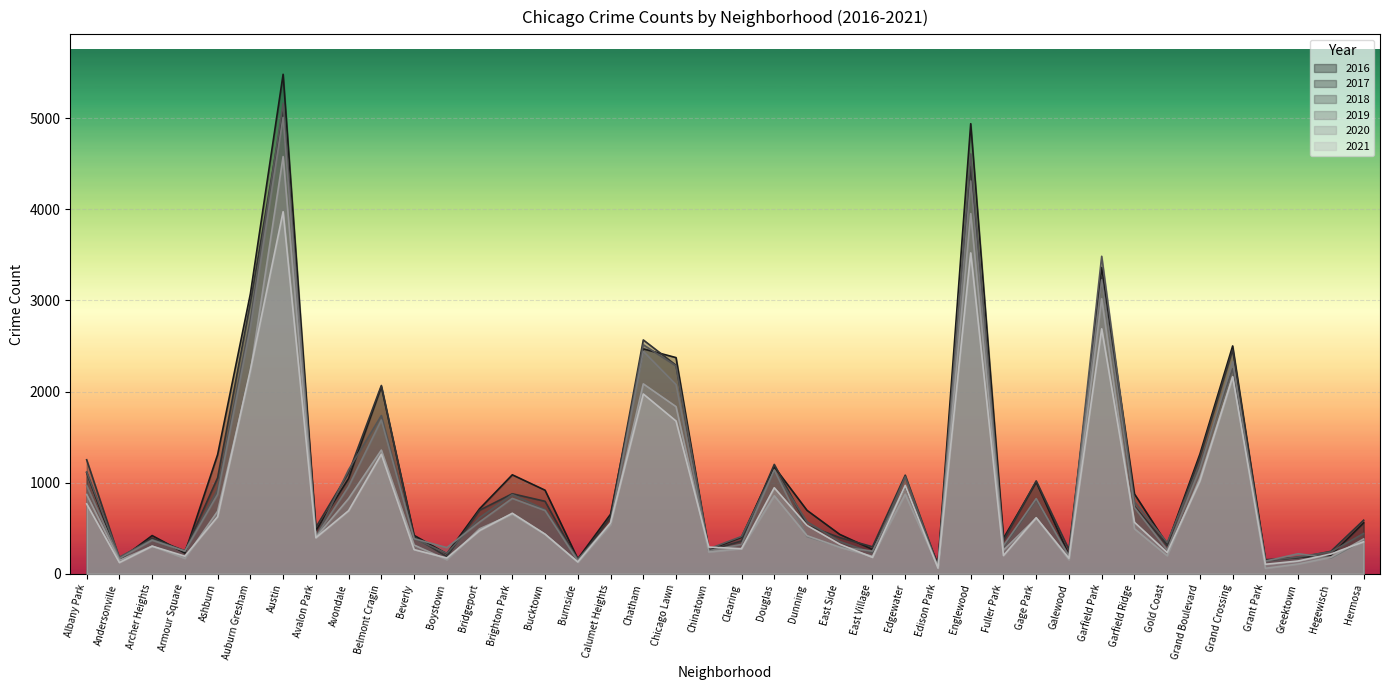

What is the label of the 6th point from the right?

Grand Boulevard